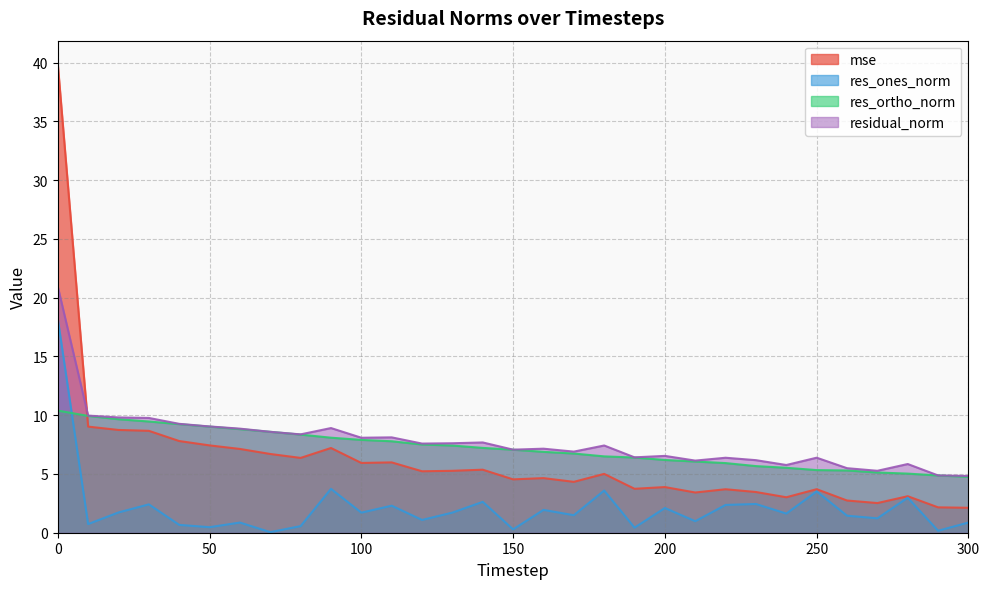

True or false: residual_norm has a value of 6.5 at 200.

True